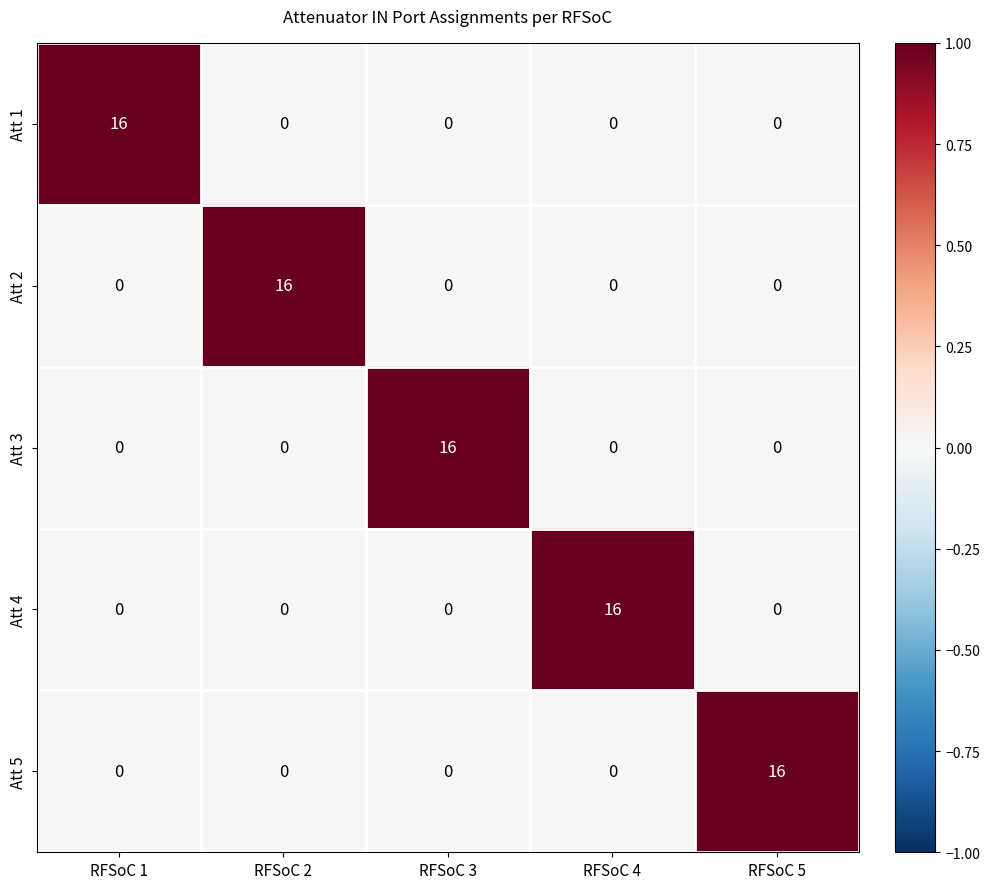

How many distinct data groups are displayed?

5